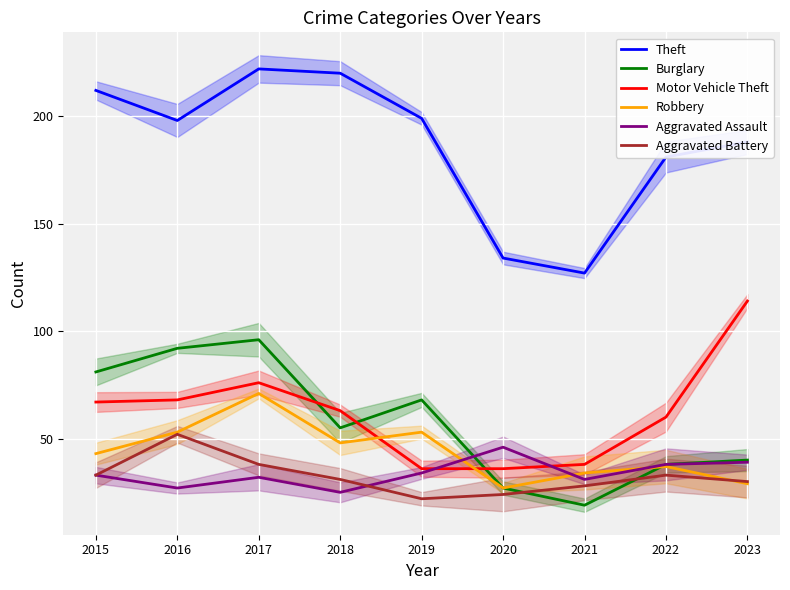

True or false: Aggravated Battery and Burglary cross at least once.

True